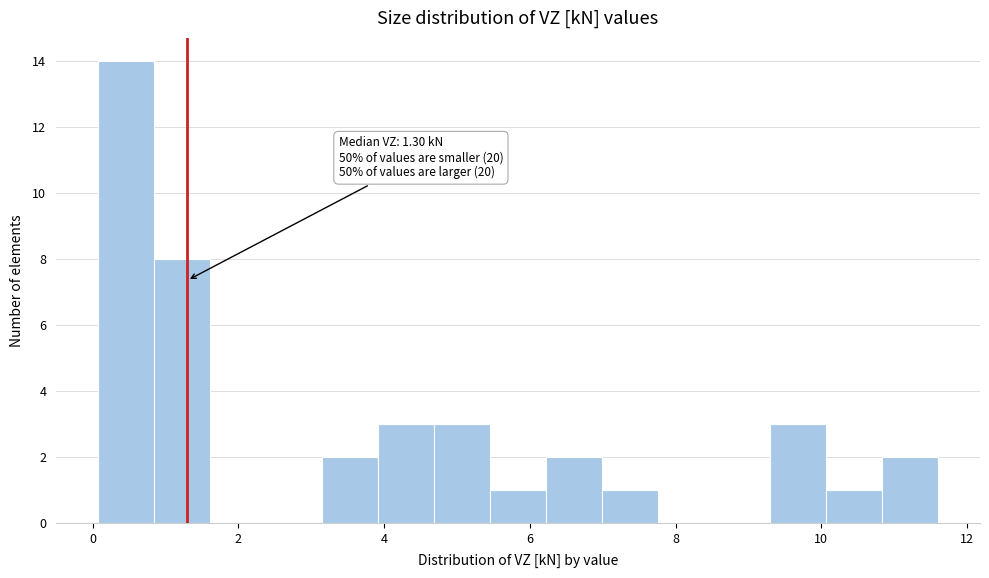

Around what value on the x-axis is the tallest bar? Give the approximate position of its centre, as read against the axis.

0.4